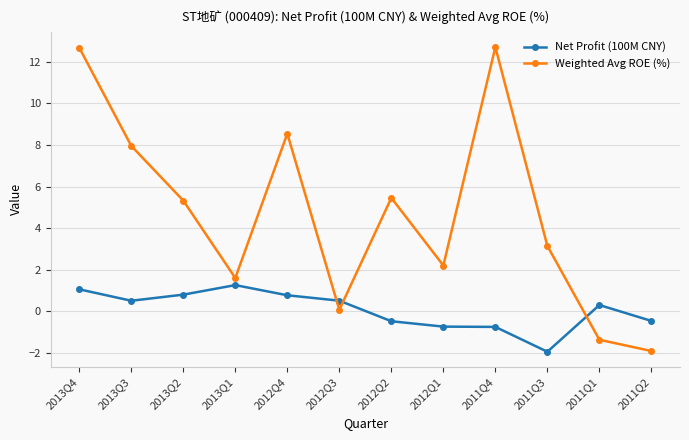

What is the spread (max minus min) of values at 2011Q4?

13.5